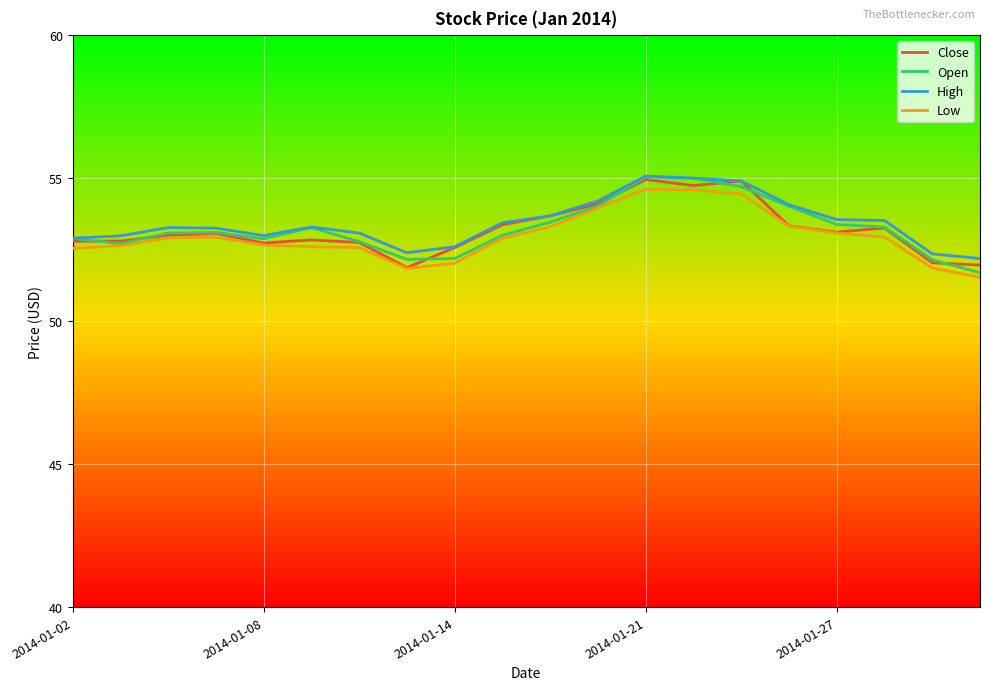

What is the maximum value shown in the chart?

55.1